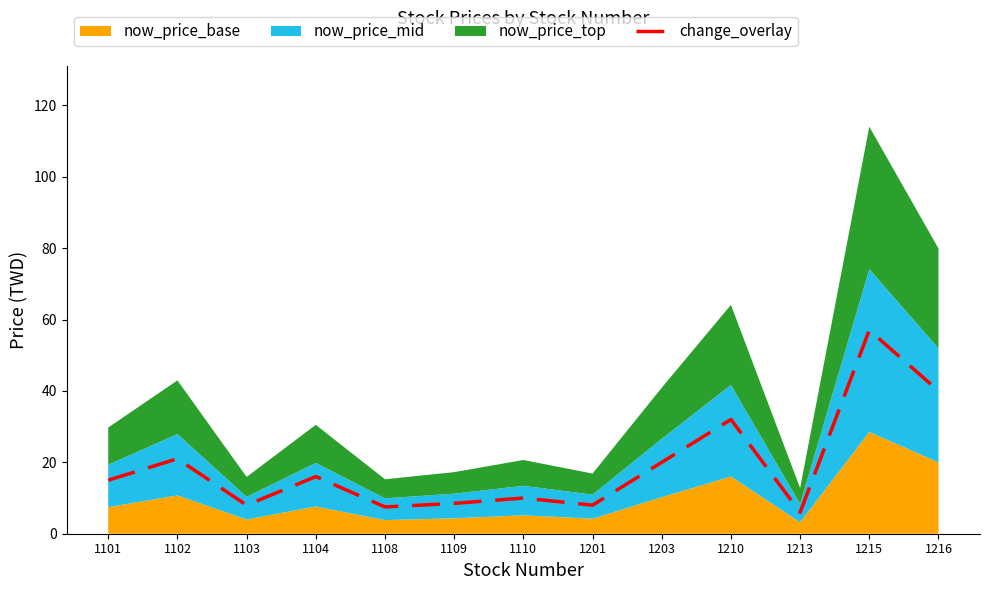

What is the maximum value shown in the chart?

57.0